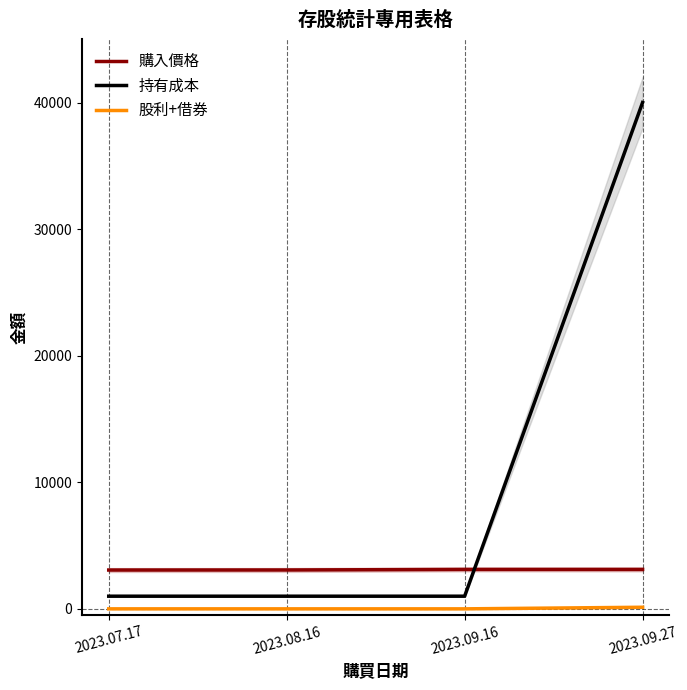

Rank the series at 2023.09.16 from highest to lowest value.

購入價格, 持有成本, 股利+借券